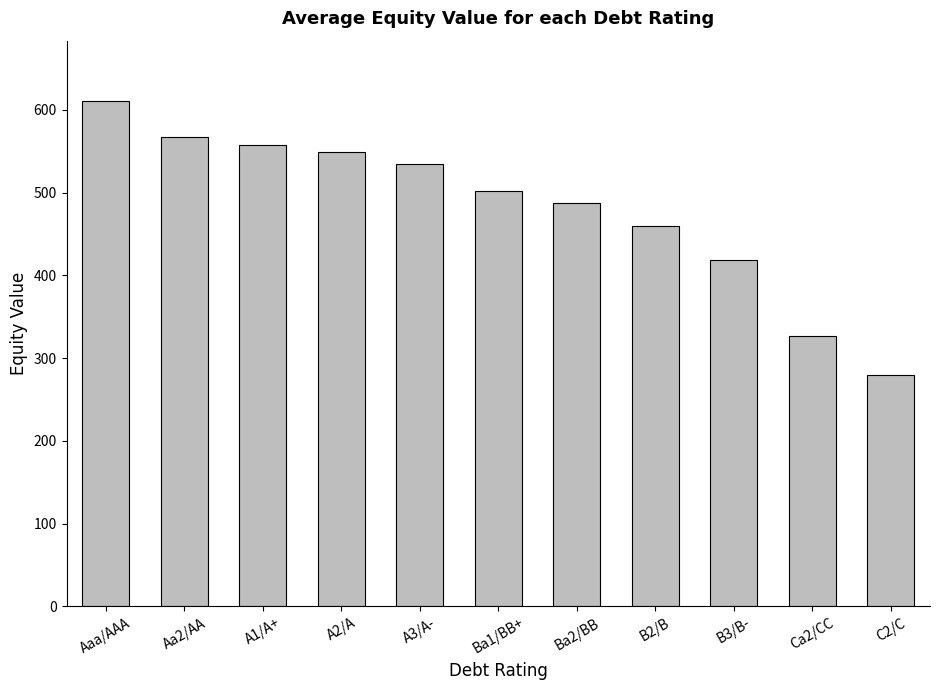

What is the change in value from Aaa/AAA to Aa2/AA?

-42.6